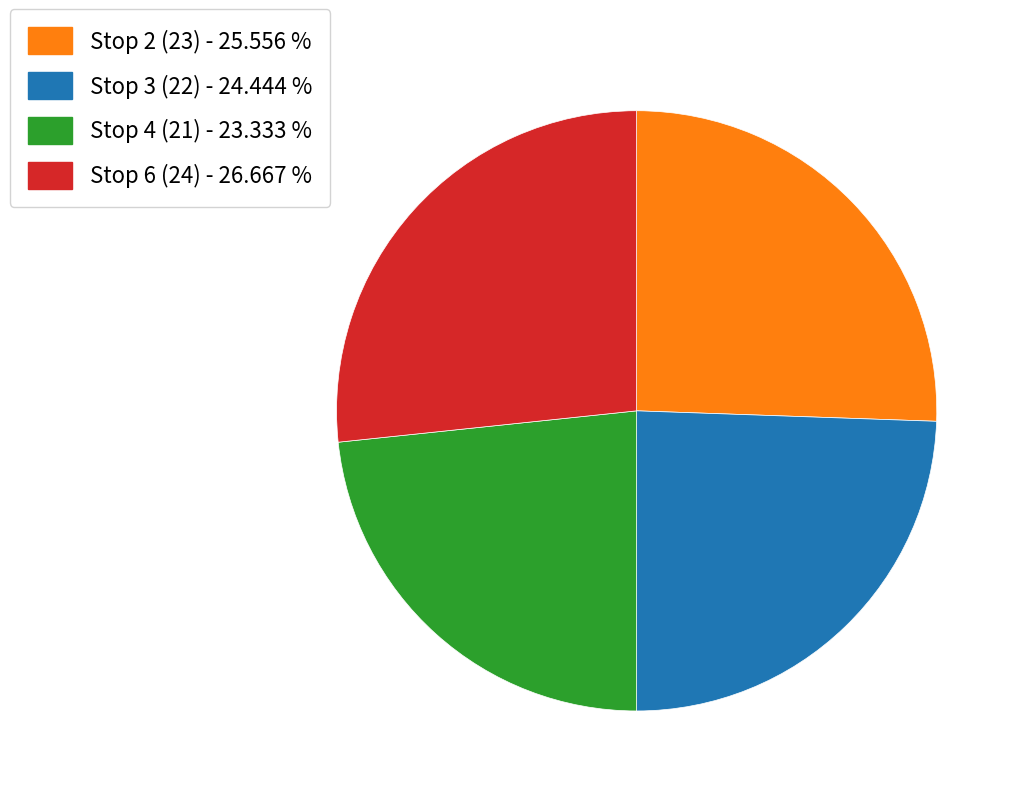

Which slice is the largest?

Stop 6 (24) - 26.667 %